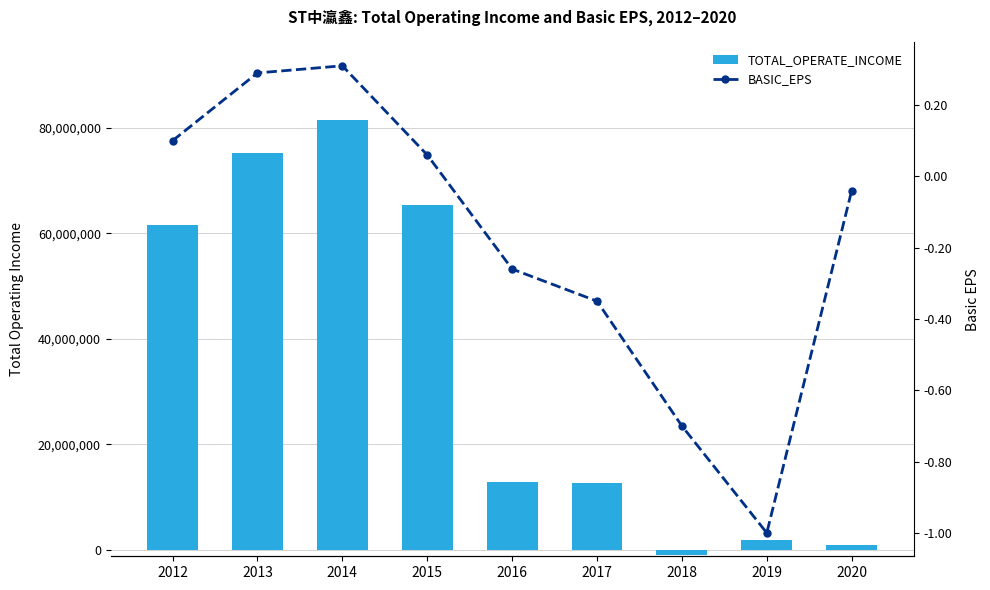

True or false: TOTAL_OPERATE_INCOME has a value of 12875819.9 at 2016.

True